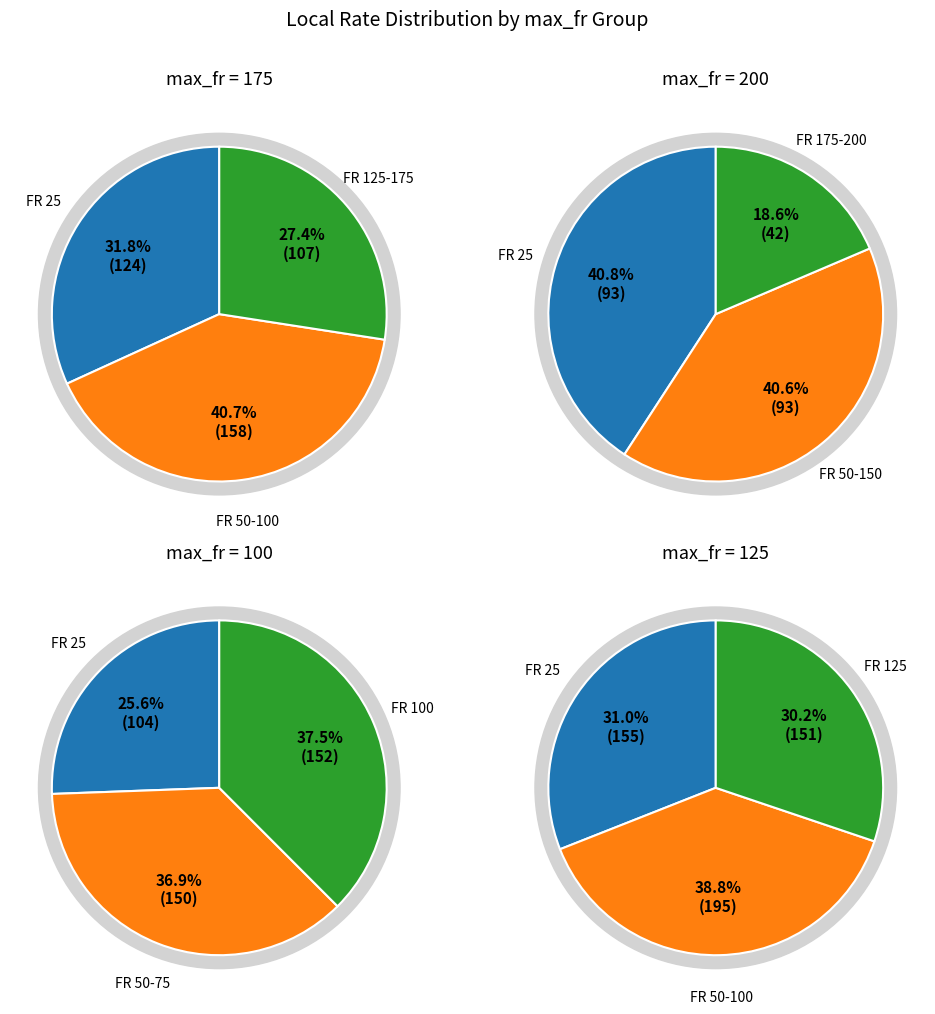

Which category has the biggest portion of the pie?

FR 25